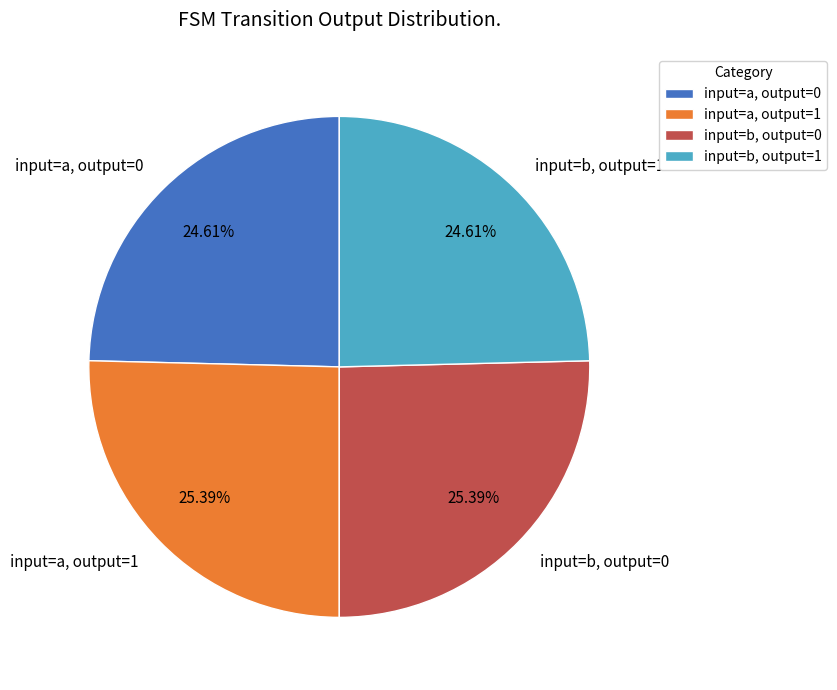

Count the number of slices in the pie.

4